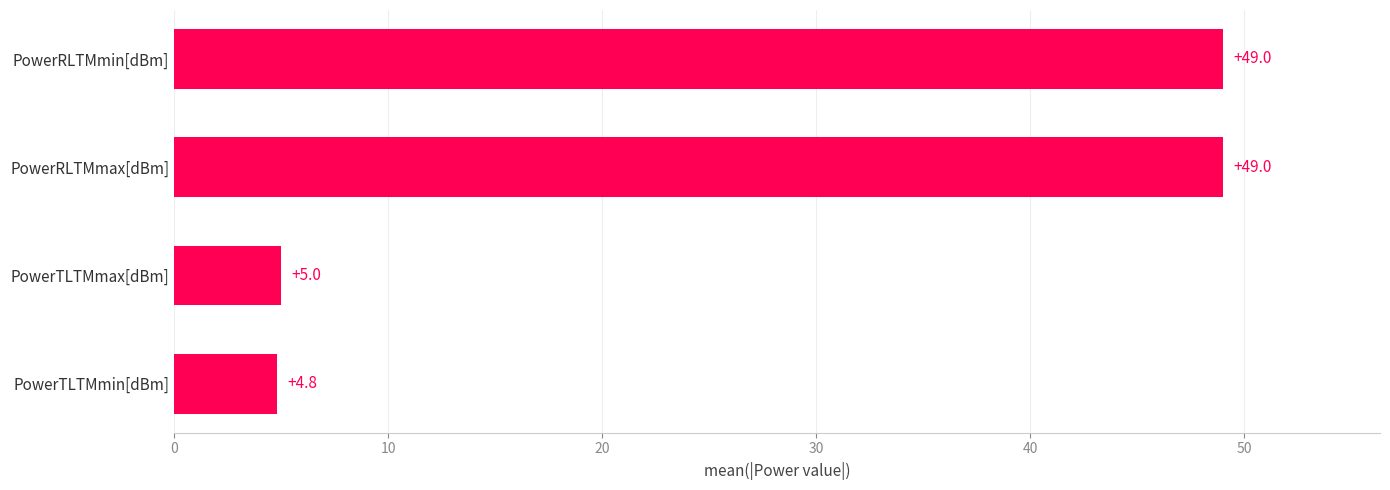

What is the sum of the values at PowerTLTMmax[dBm] and PowerRLTMmax[dBm]?

54.0